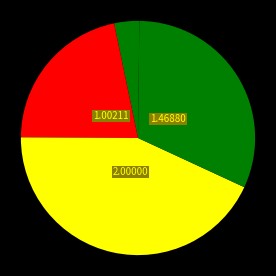

Rank the categories by value from highest to lowest.

SMAPE, Training Time, MAPE, MSE, Inference Time